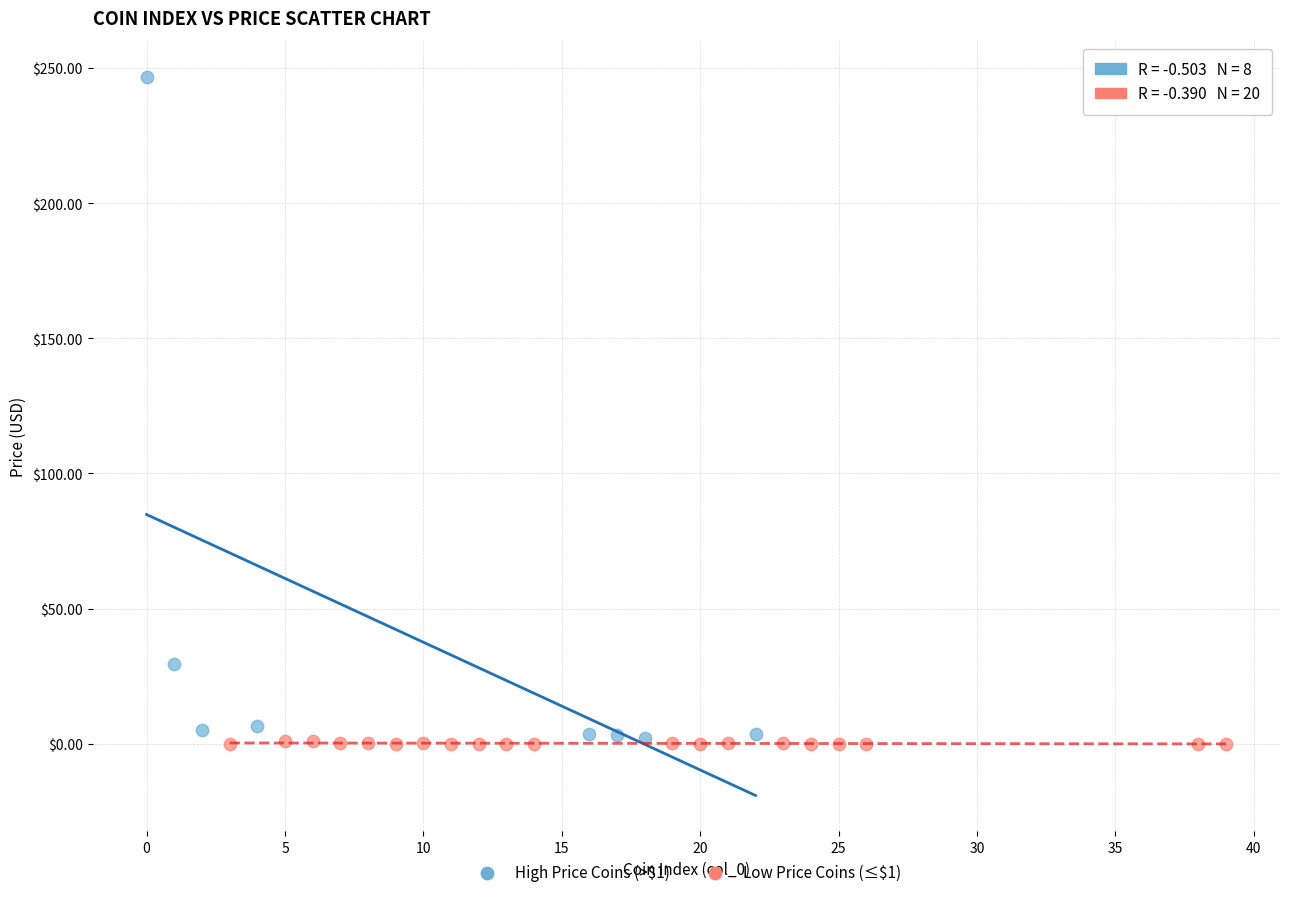

Which series has the widest spread of Y values?

High Price Coins (>$1)